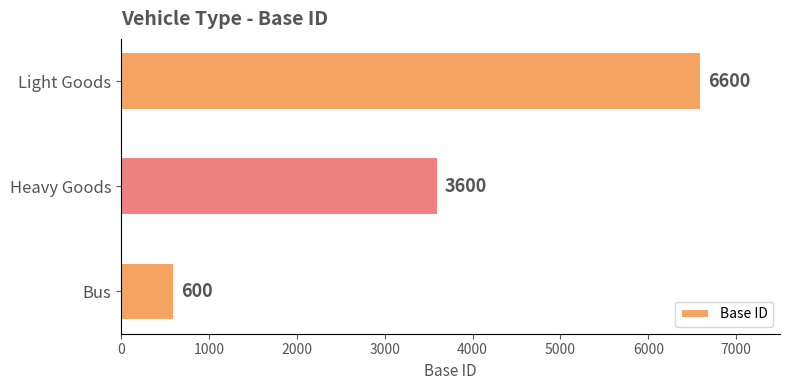

Does the chart contain stacked bars?

No